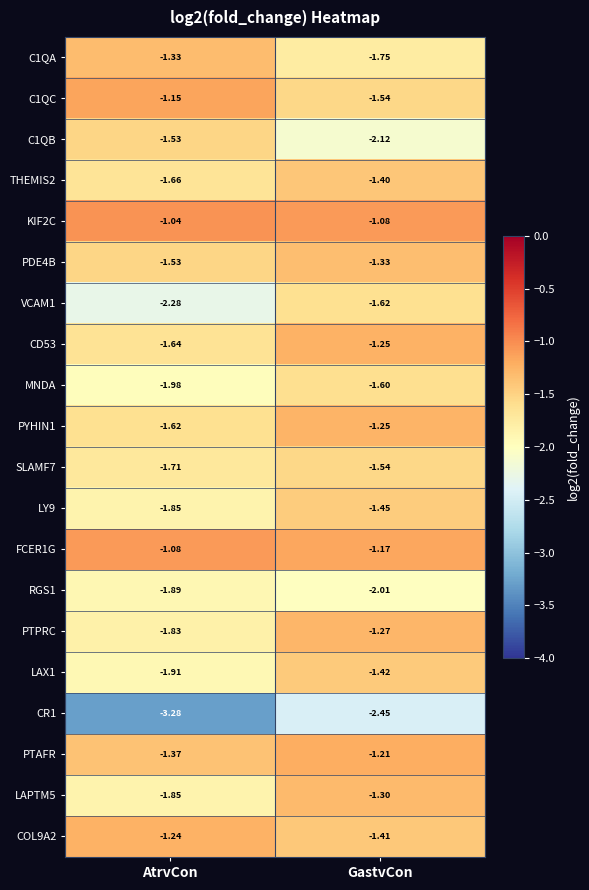

Rank the categories by SLAMF7 value from lowest to highest.

AtrvCon, GastvCon